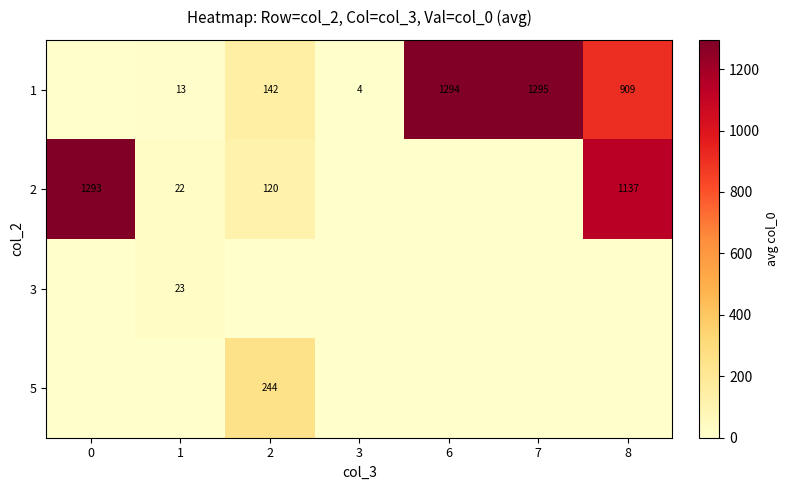

The value of 2 at 2 is 120. True or false?

True